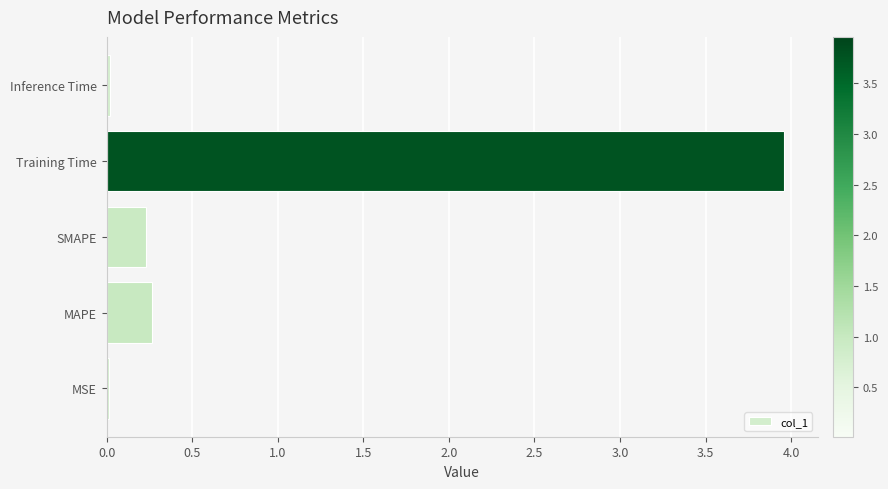

Read the value at Training Time.

4.0